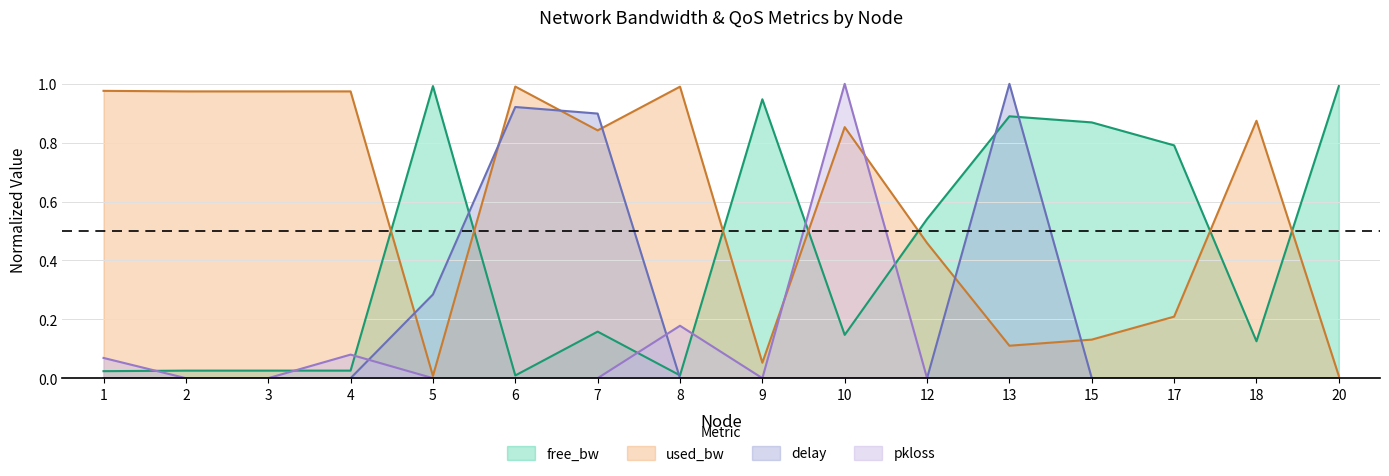

How many values in delay are above zero?

4